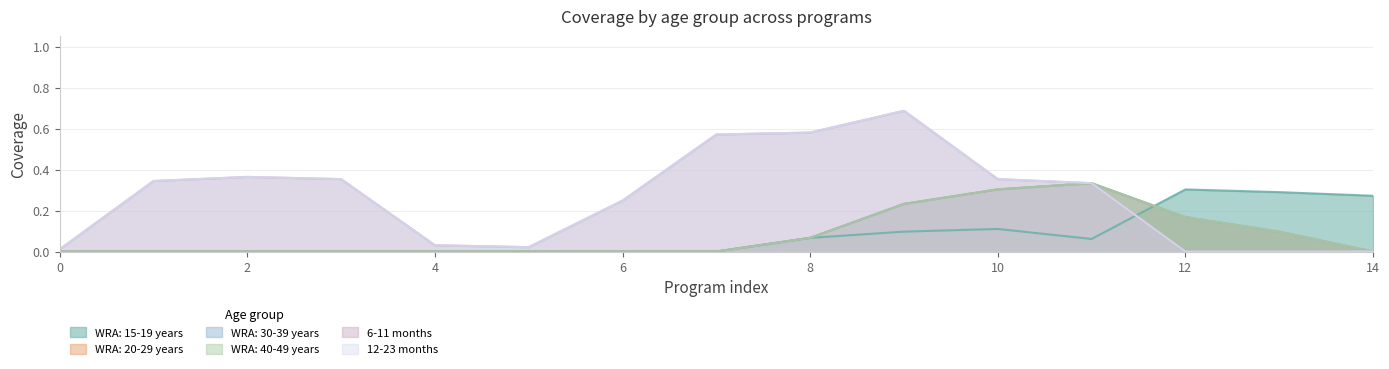

Does the chart have visible grid lines?

Yes